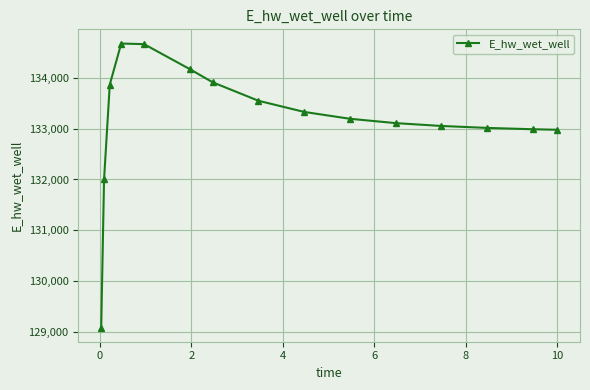

True or false: the data has more than 0 interior local peaks.

True